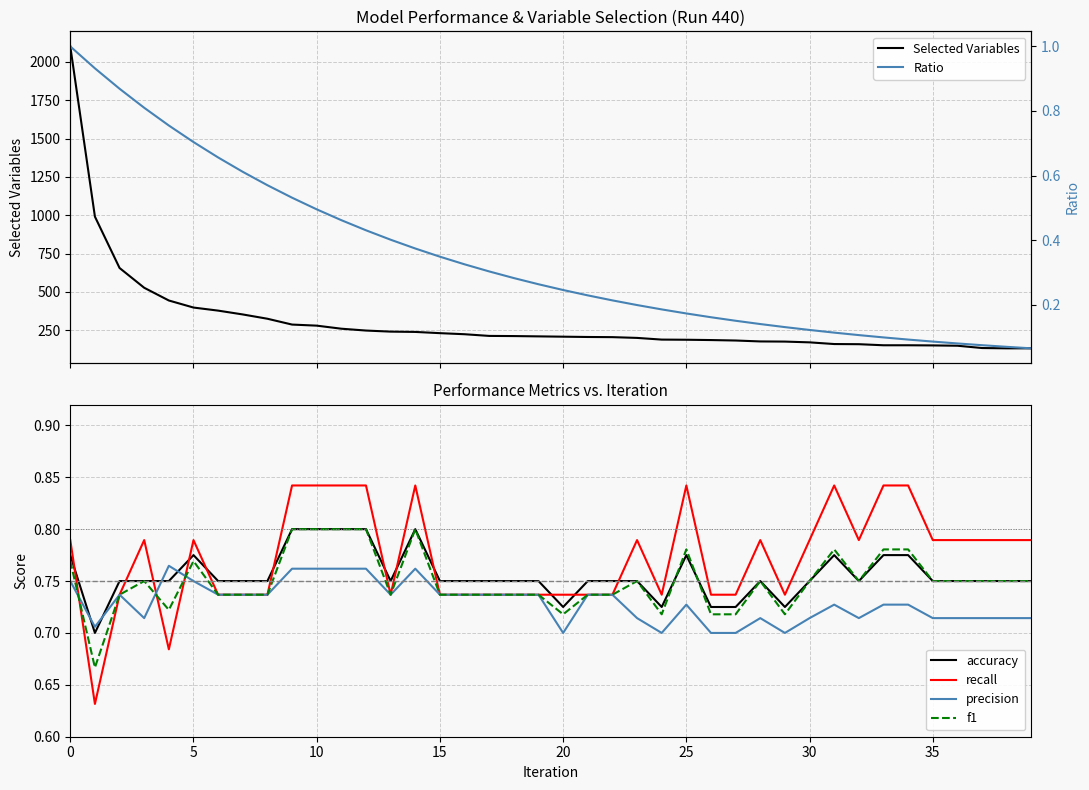

What are all the series names shown in the legend?

Selected Variables, accuracy, recall, precision, f1, Ratio